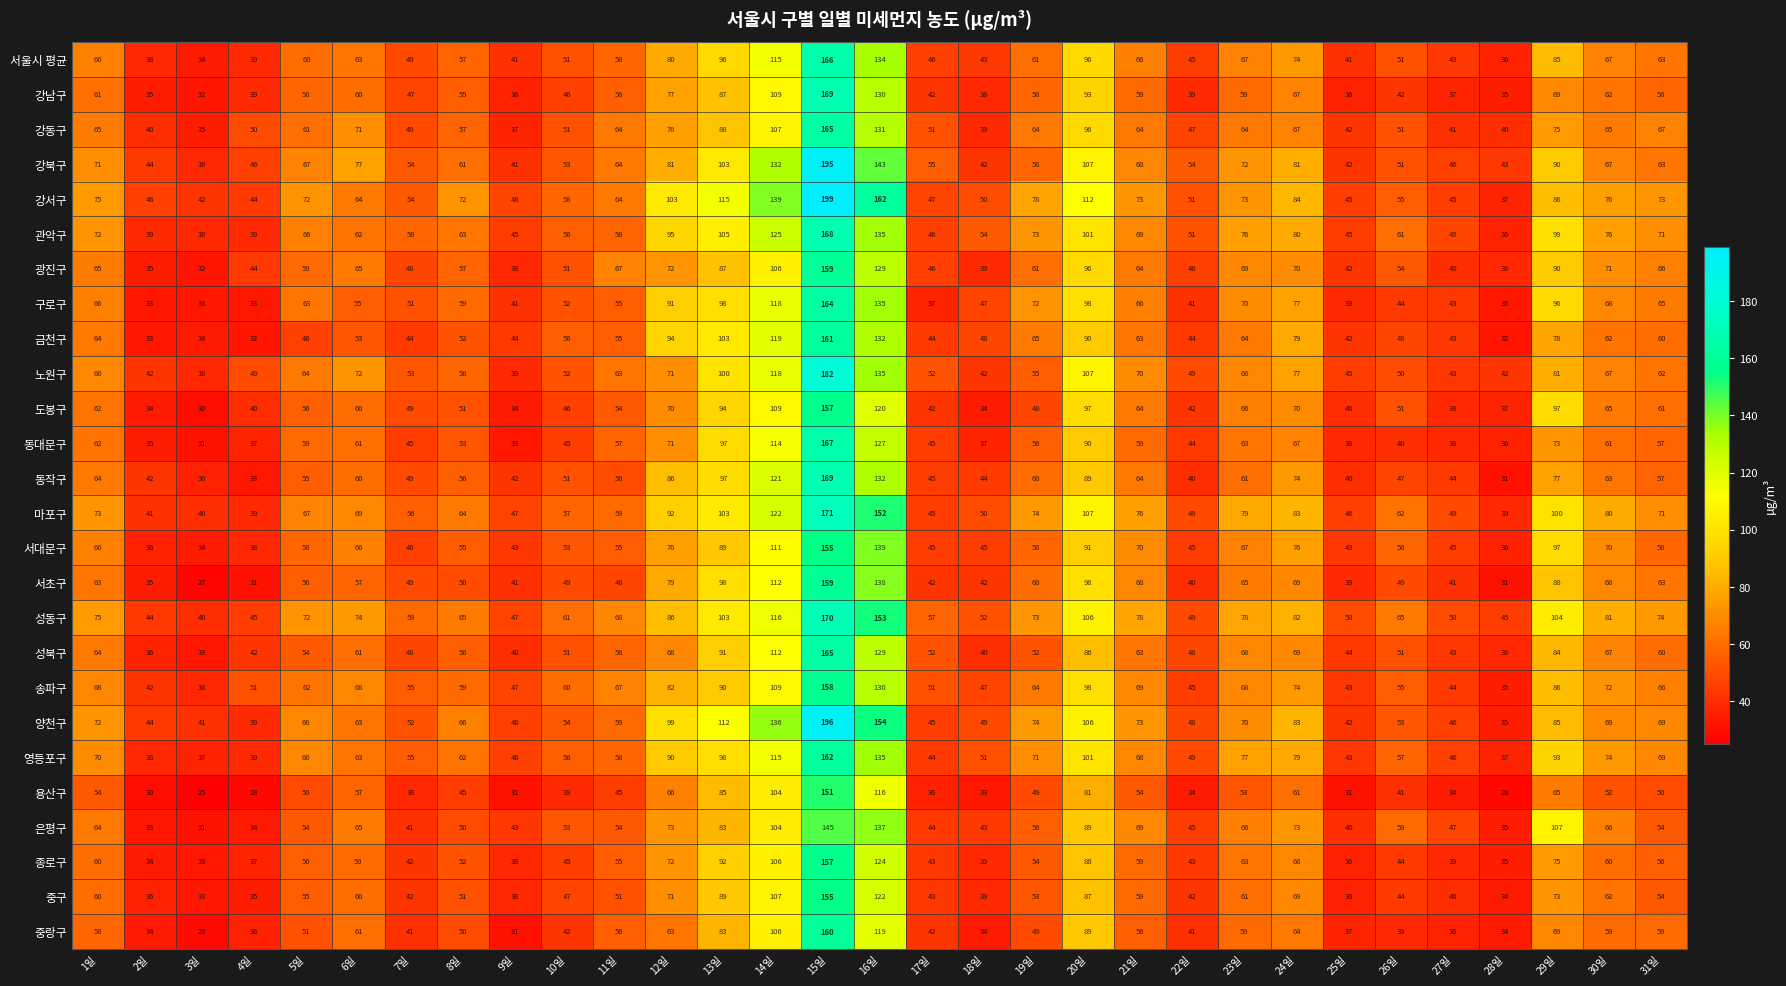

The value of 노원구 at 5일 is 64. True or false?

True